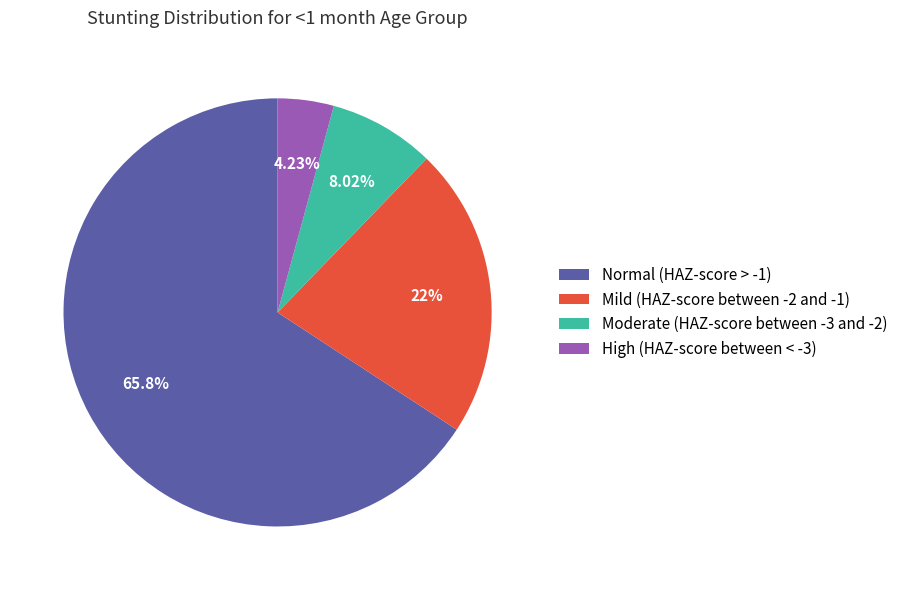

Is it true that Normal (HAZ-score > -1) is 60% of the pie?

False